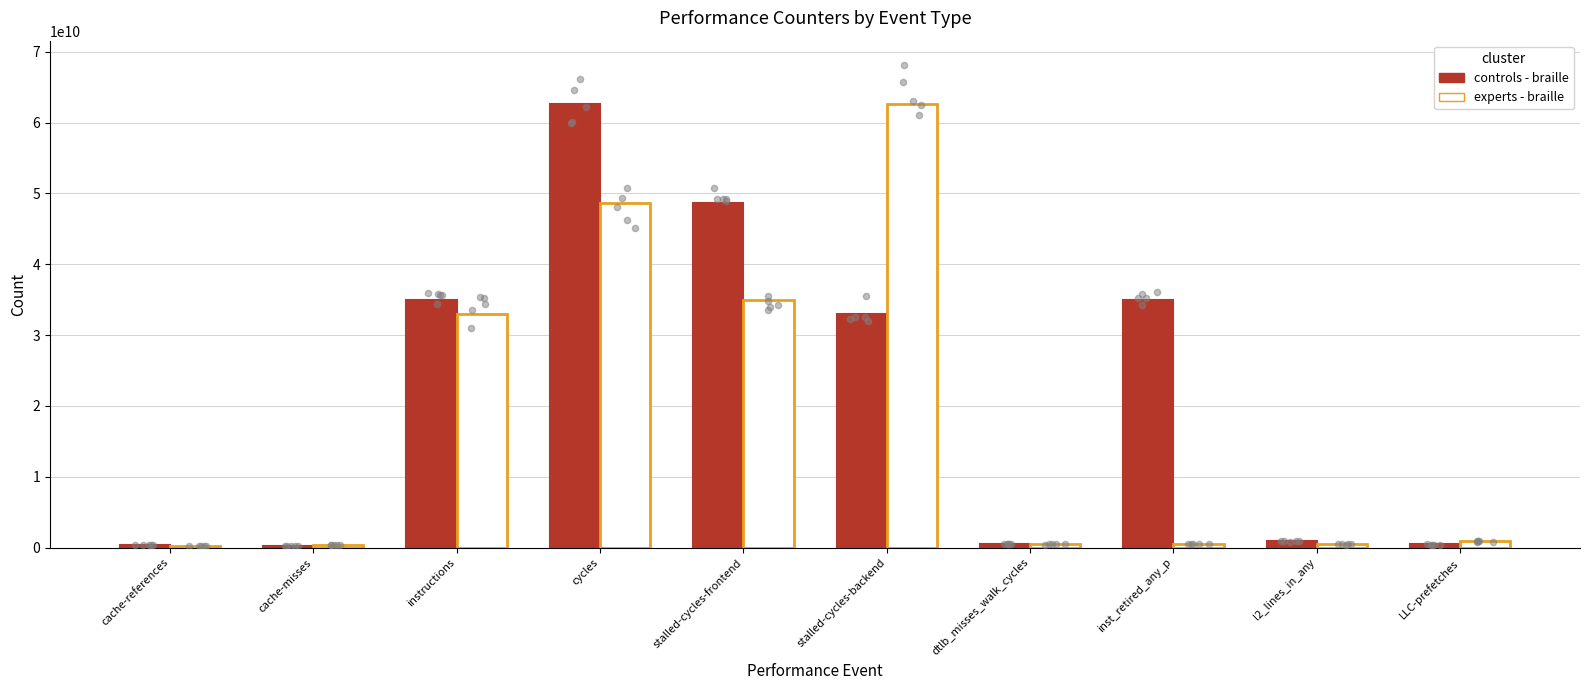

What are all the series names shown in the legend?

controls - braille, experts - braille